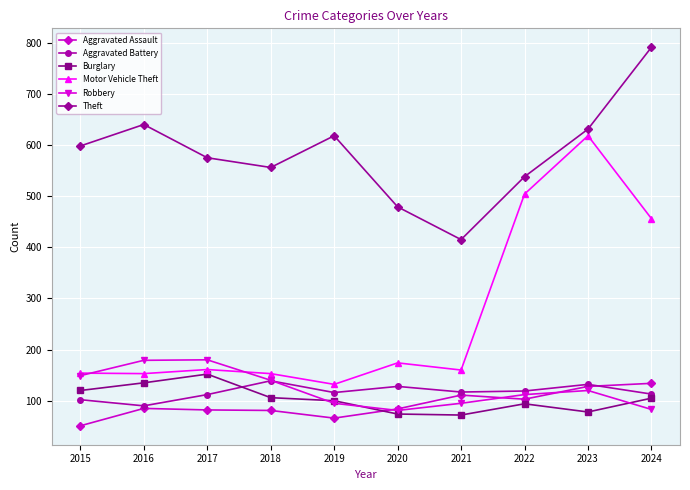

What is the greatest value displayed?

791